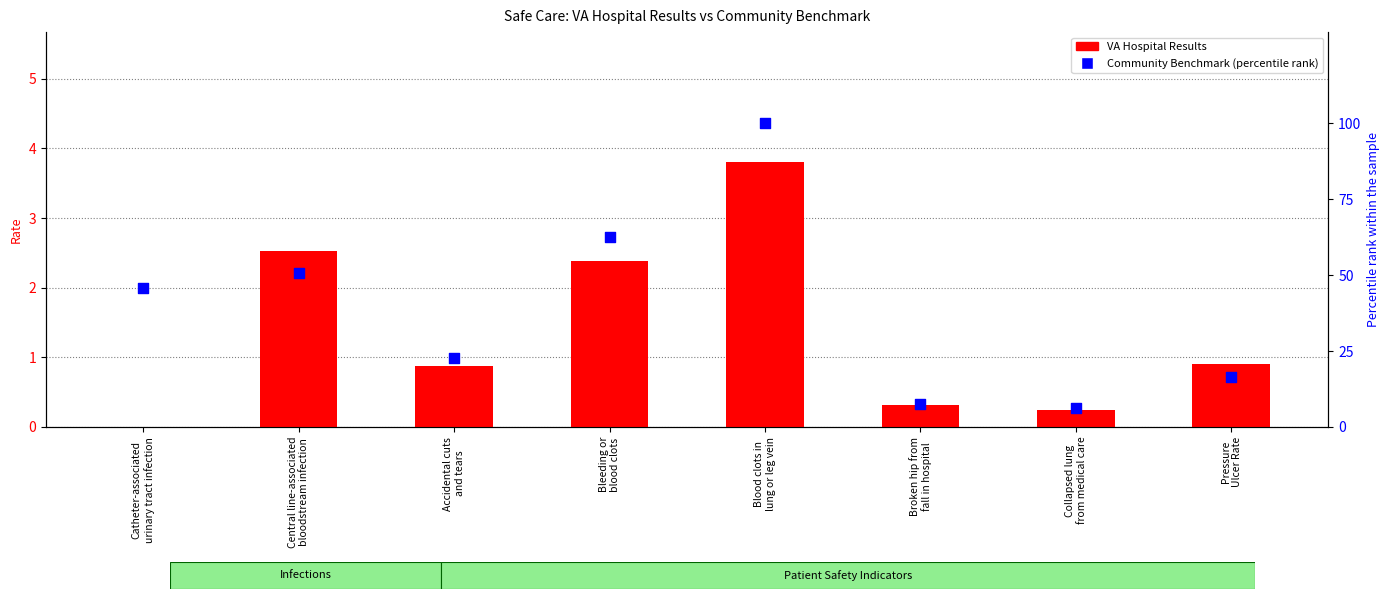

Which series reaches the maximum Y coordinate?

Community Benchmark
(percentile rank)